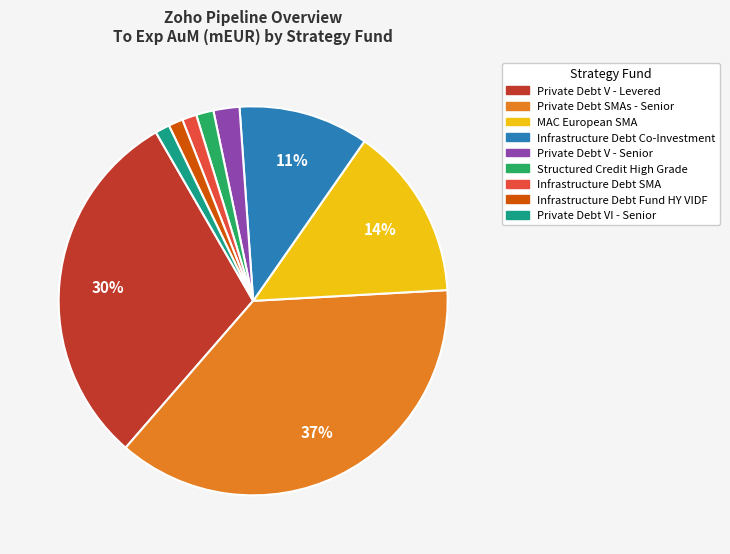

True or false: Infrastructure Debt SMA accounts for 15% of the total.

False